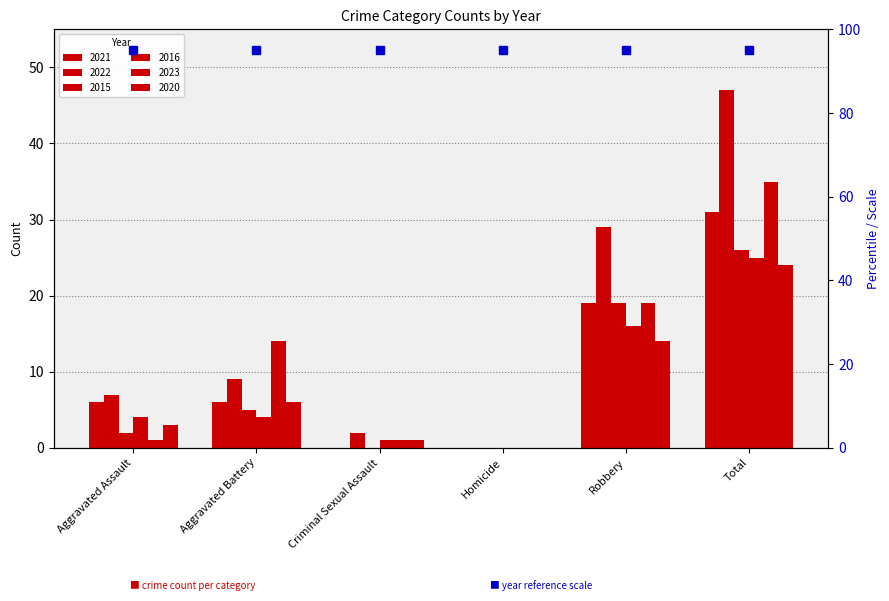

Reading left to right, transcribe all the data shown in this chart.

2021: Aggravated Assault=6	Aggravated Battery=6	Criminal Sexual Assault=0	Homicide=0	Robbery=19	Total=31
2022: Aggravated Assault=7	Aggravated Battery=9	Criminal Sexual Assault=2	Homicide=0	Robbery=29	Total=47
2015: Aggravated Assault=2	Aggravated Battery=5	Criminal Sexual Assault=0	Homicide=0	Robbery=19	Total=26
2016: Aggravated Assault=4	Aggravated Battery=4	Criminal Sexual Assault=1	Homicide=0	Robbery=16	Total=25
2023: Aggravated Assault=1	Aggravated Battery=14	Criminal Sexual Assault=1	Homicide=0	Robbery=19	Total=35
2020: Aggravated Assault=3	Aggravated Battery=6	Criminal Sexual Assault=1	Homicide=0	Robbery=14	Total=24